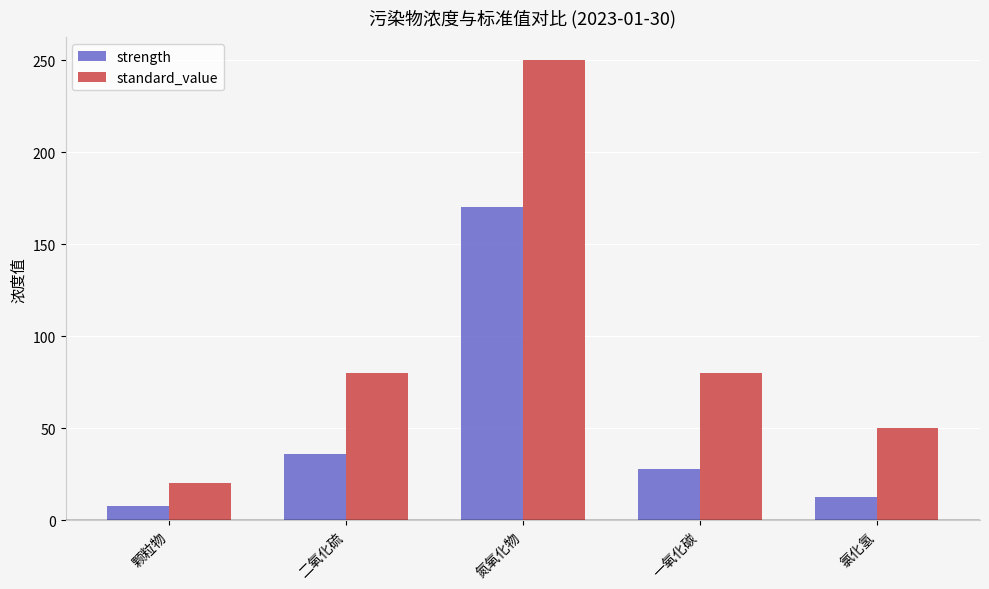

At which category does the chart reach its peak across all series?

氮氧化物